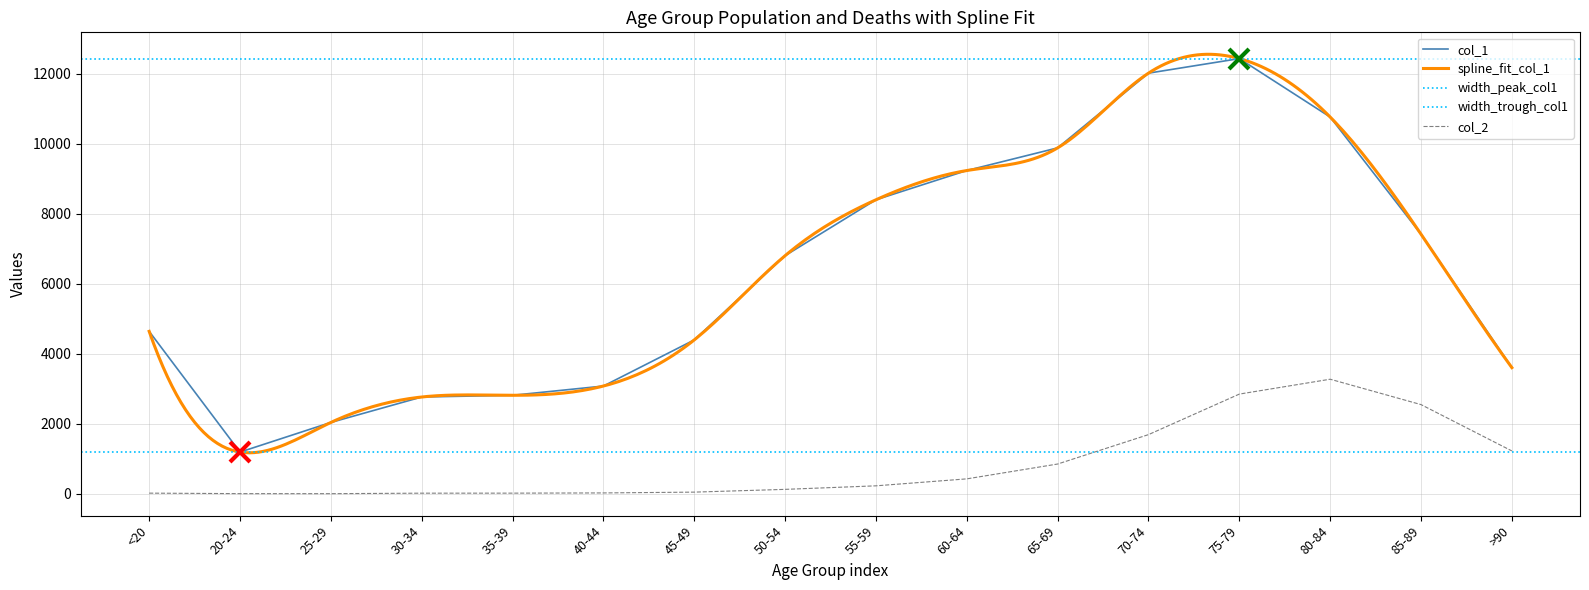

True or false: col_1 and col_2 intersect in this chart.

False